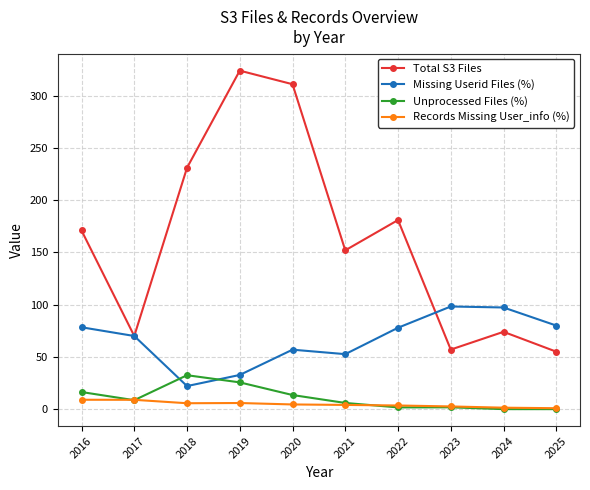

Does the chart display data point markers on the line(s)?

Yes